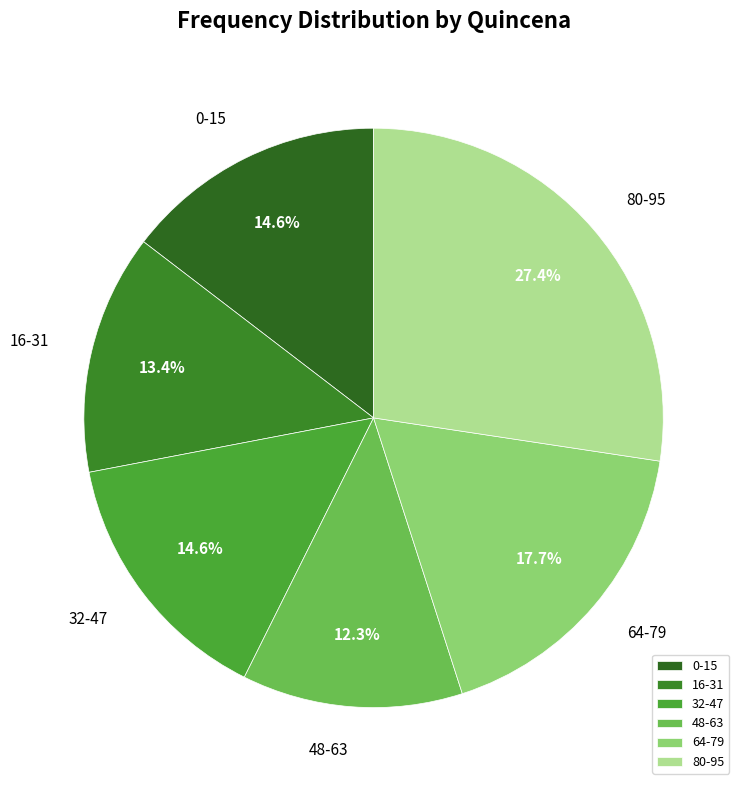

Is 16-31 the majority of the pie?

No